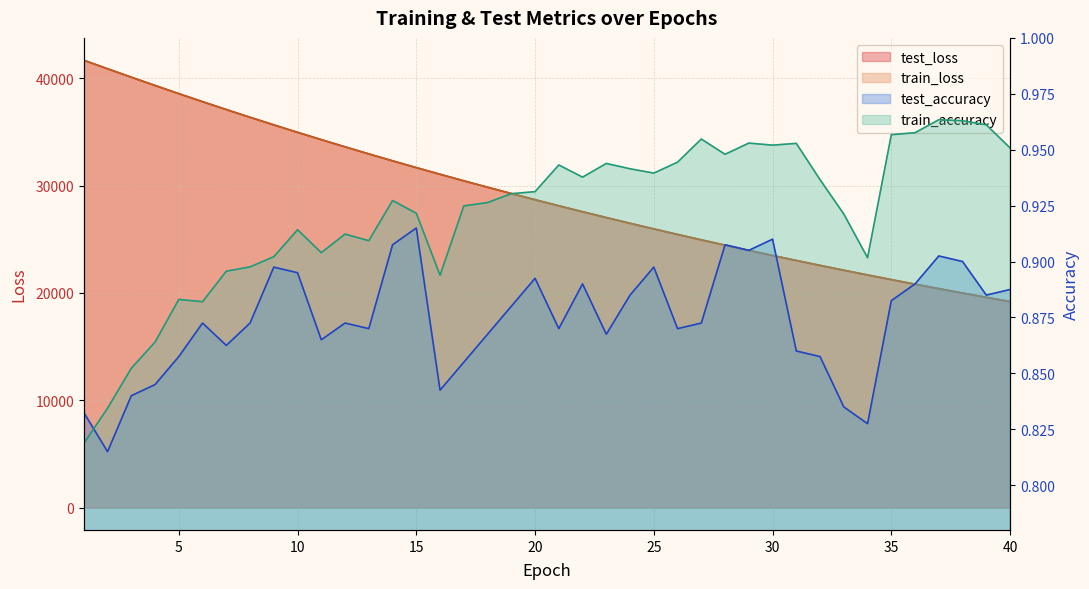

What is the sum of all train_loss values?

1164929.6